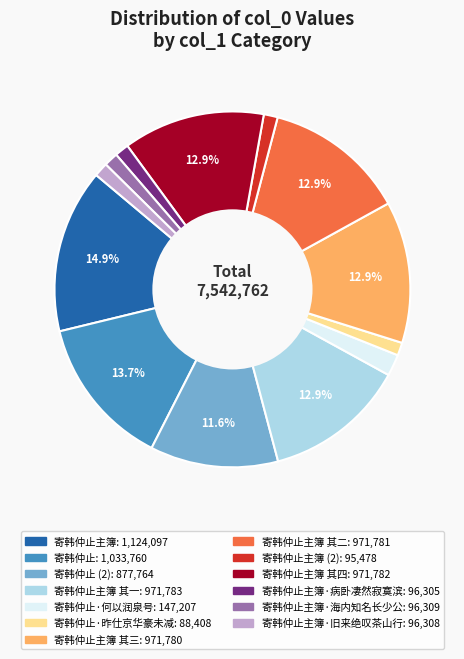

Is there any slice that represents more than half of the pie?

No